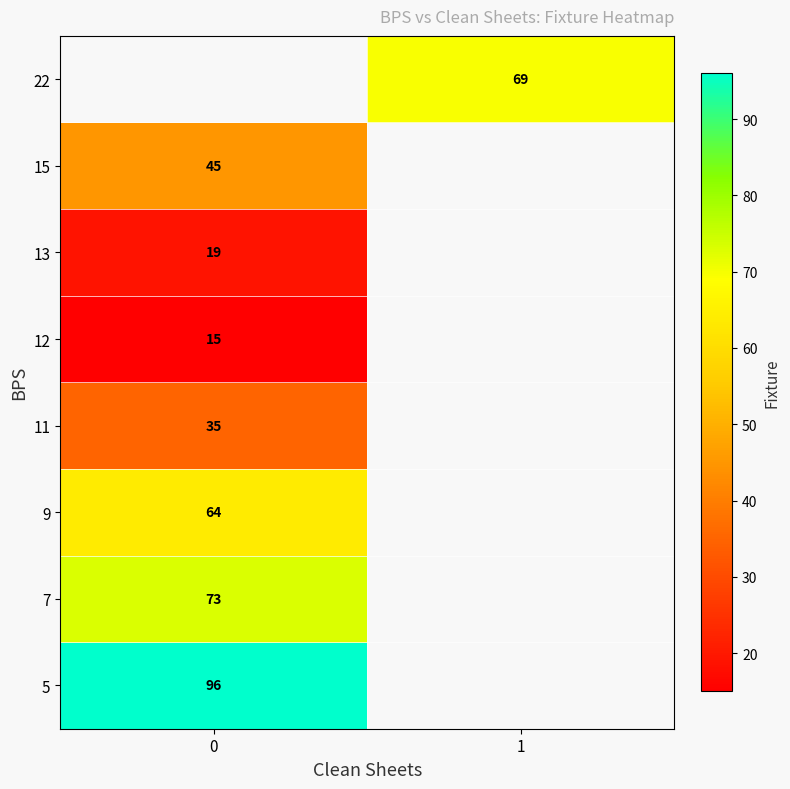

True or false: 22 has a value of 69 at 1.

True